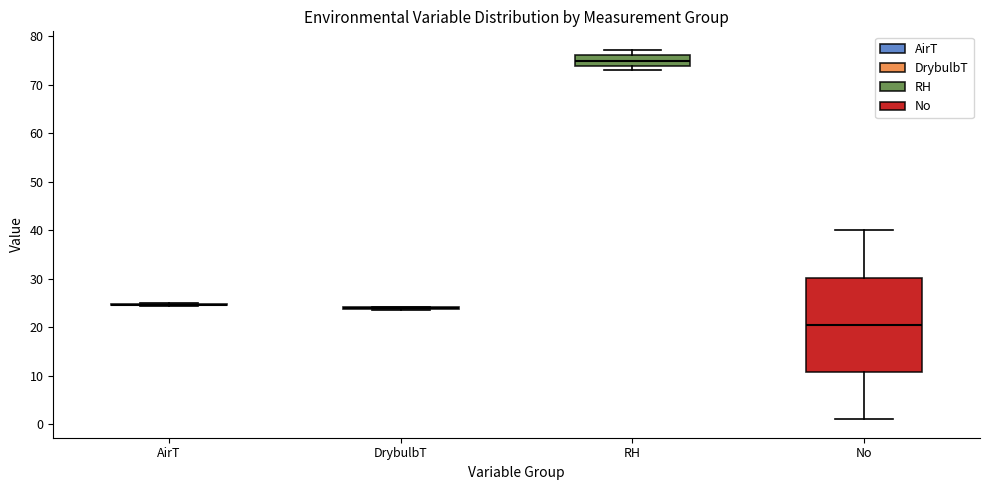

Reading left to right, transcribe this box plot: for each box, give where its median line is, the range the box spans, and where its two whiskers end, as read against the y-axis. The values are not printed on the chart, so give them approximately, as read against the axis.

AirT: box collapsed to a line at 25, whiskers 24 to 25
DrybulbT: box collapsed to a line at 24, whiskers 24 to 24
RH: median 75, box 74 to 76, whiskers 73 to 77
No: median 21, box 11 to 30, whiskers 1 to 40